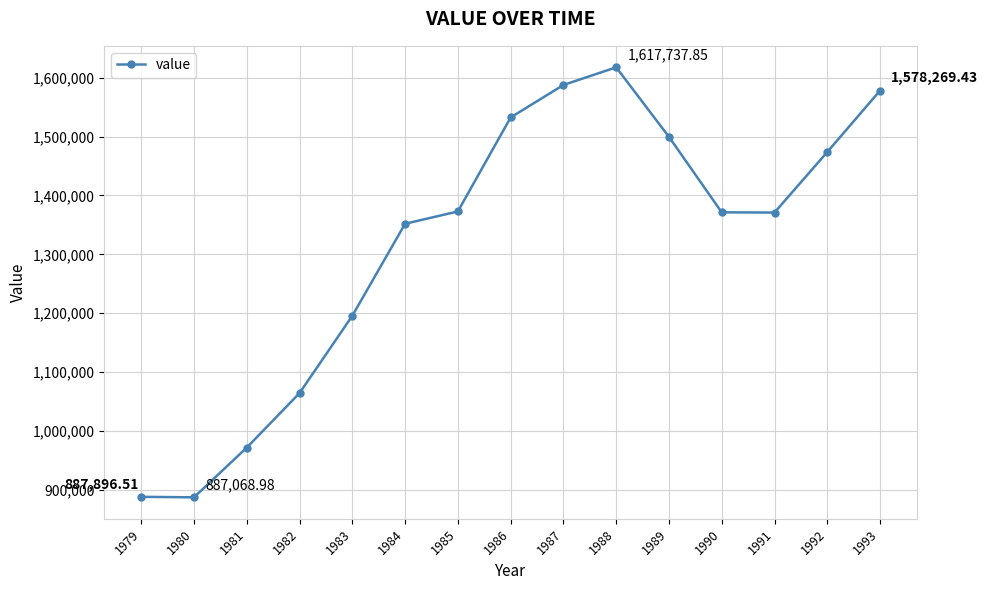

What is the ratio of the value at 1980 to the value at 1981?

0.9